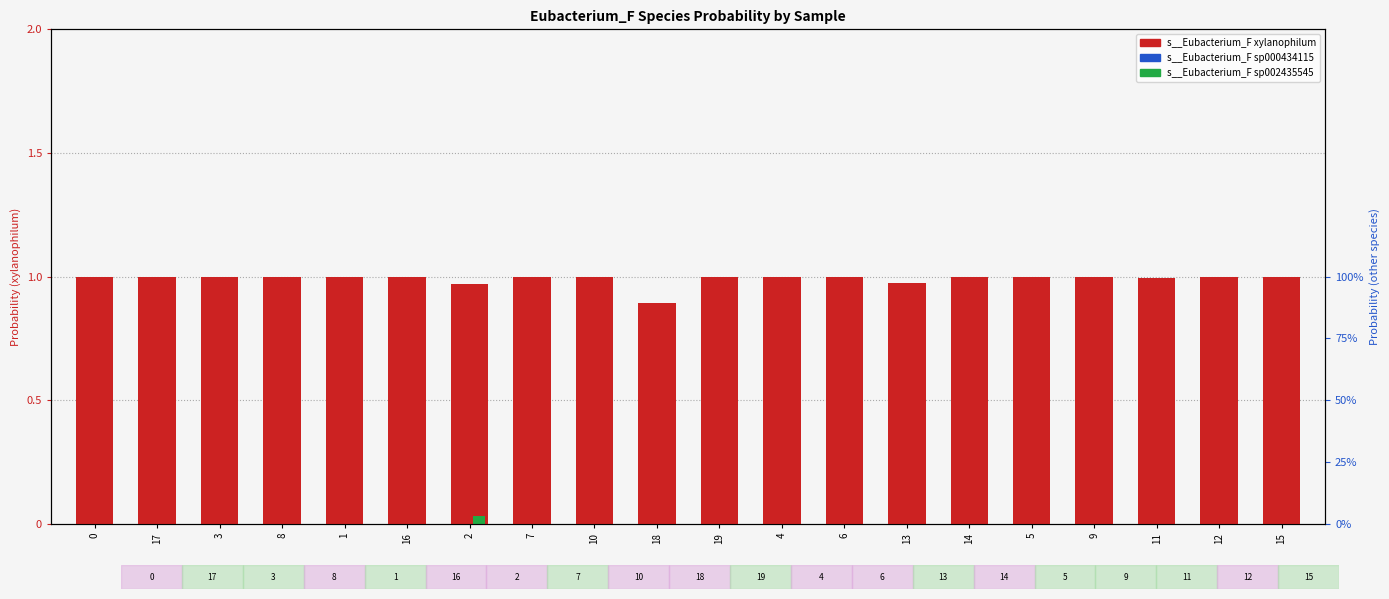

At which category is the sum across all series the highest?

14